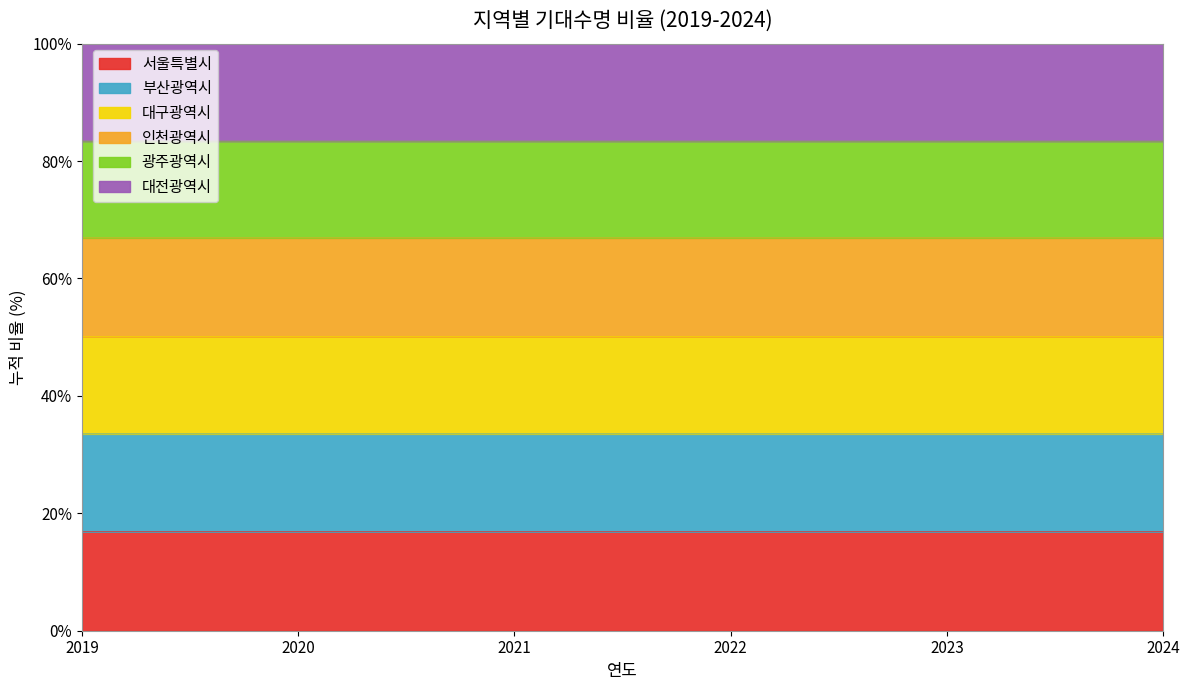

What are all the series names shown in the legend?

서울특별시, 부산광역시, 대구광역시, 인천광역시, 광주광역시, 대전광역시